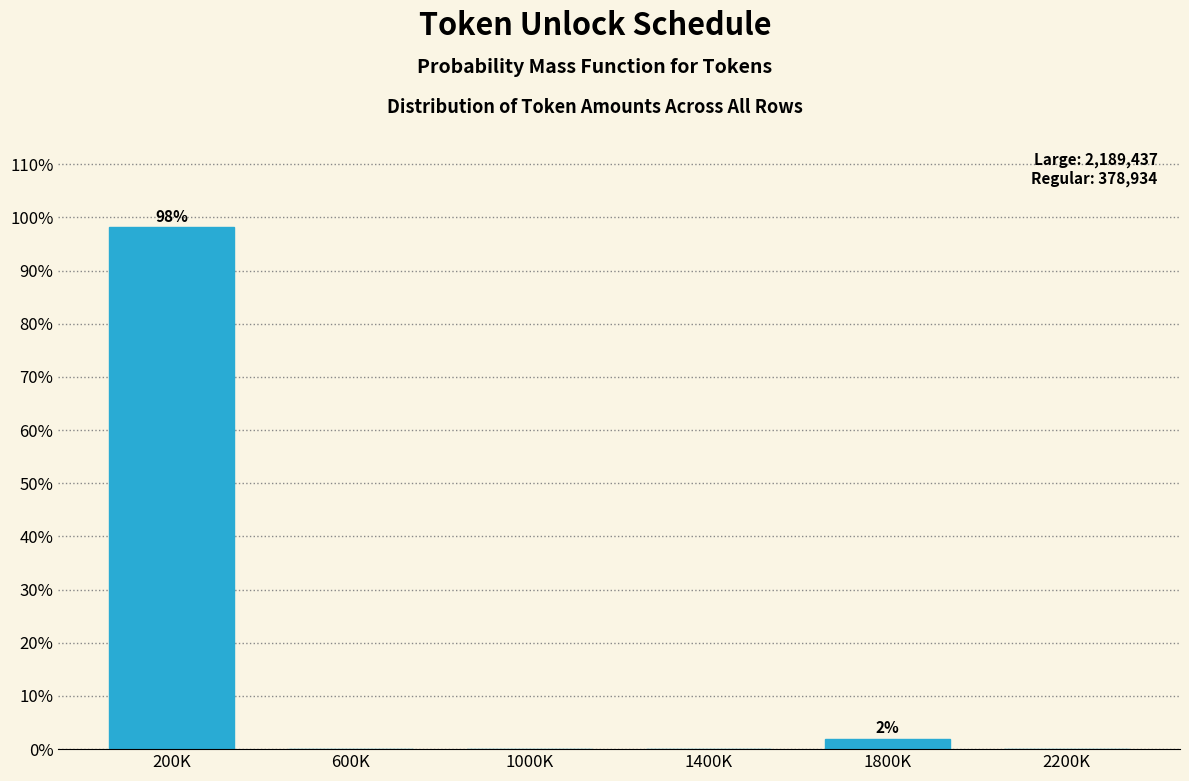

Reading left to right, list all the values displayed in this chart.

200K=98.1	600K=0.0	1000K=0.0	1400K=0.0	1800K=1.9	2200K=0.0